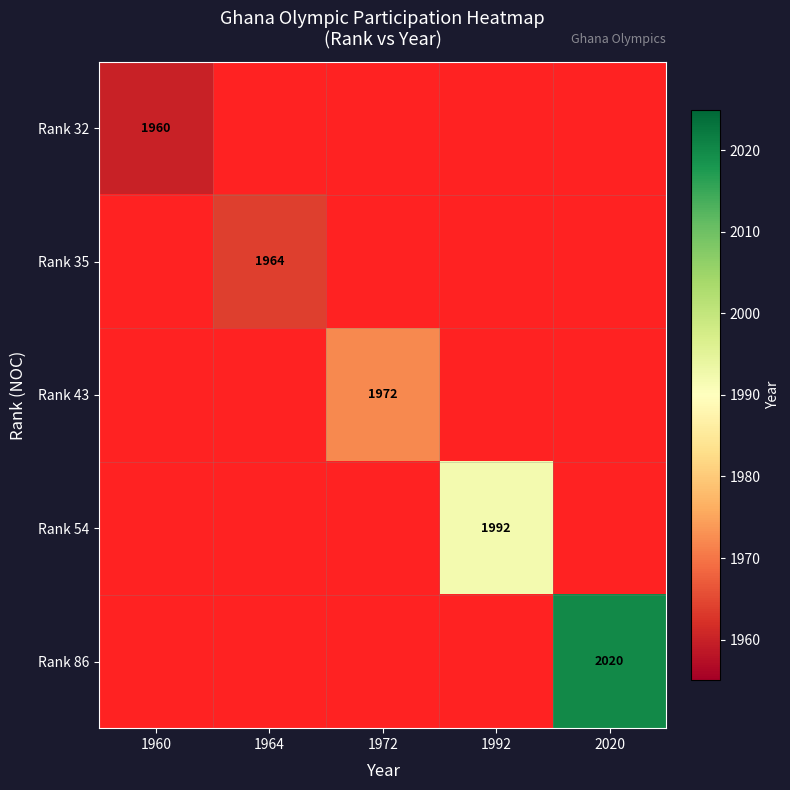

The Rank 54 series shows 3044.4 at 1992. True or false?

False